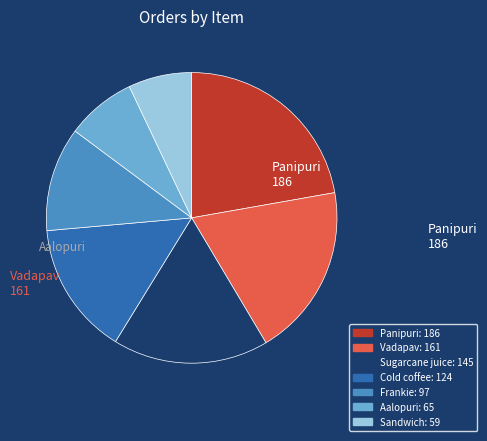

Is there a majority slice in this chart?

No